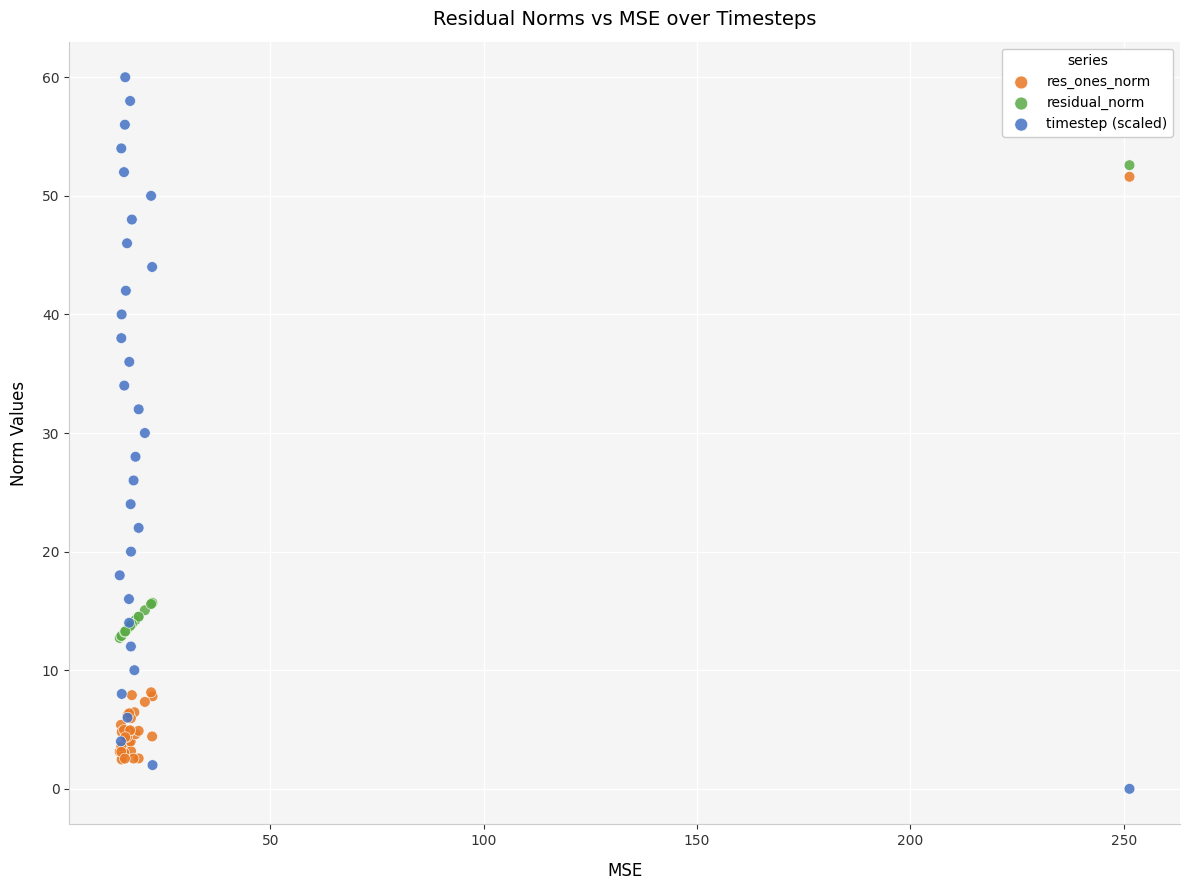

Which series has the widest spread of Y values?

timestep (scaled)